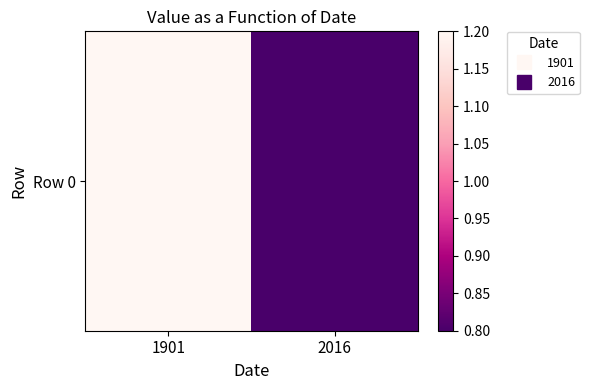

Which has a higher value, 2016 or 1901?

1901